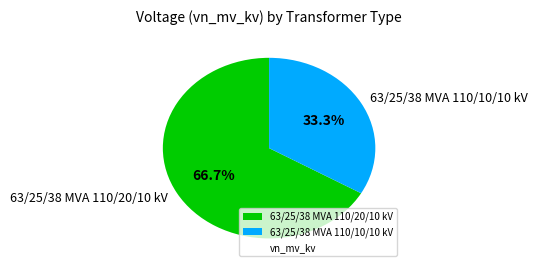

What is the majority slice?

63/25/38 MVA 110/20/10 kV